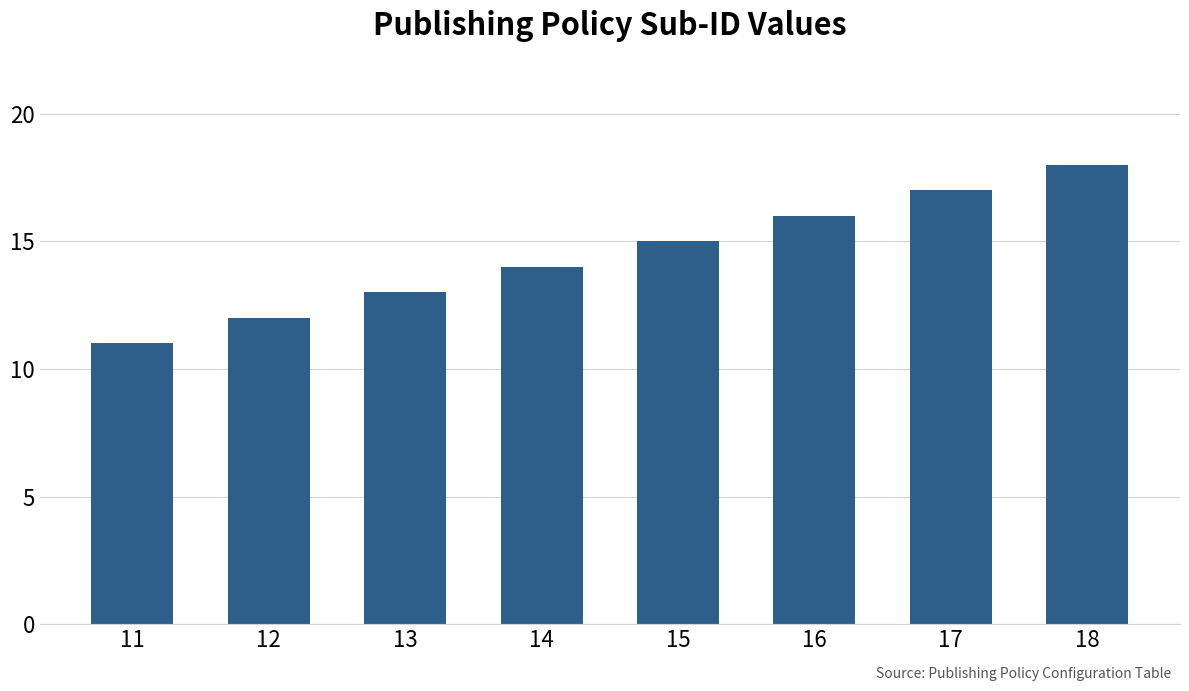

How many data points are less than 15?

4